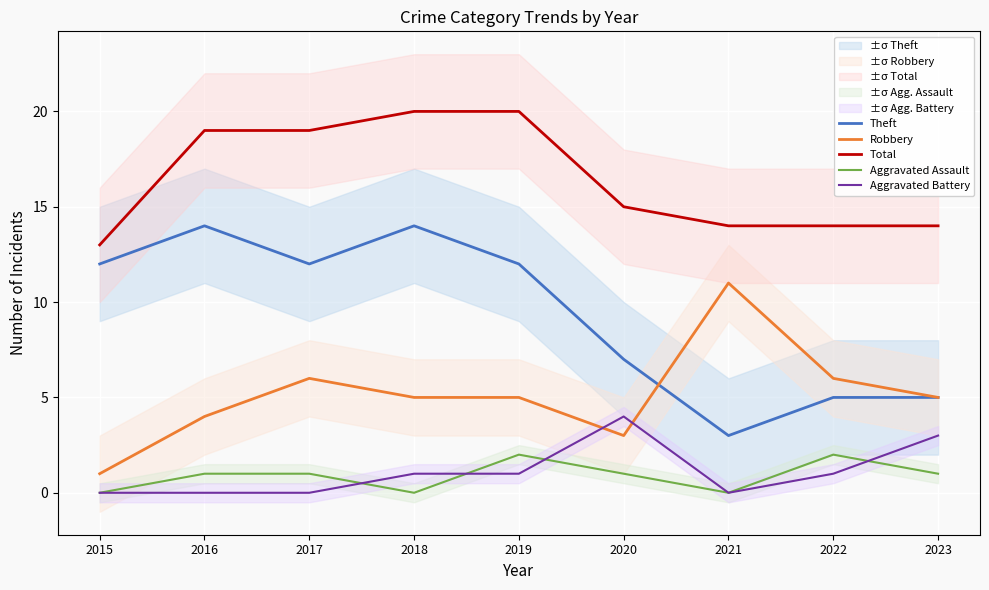

Which series changed the most between 2020 and 2021?

Robbery